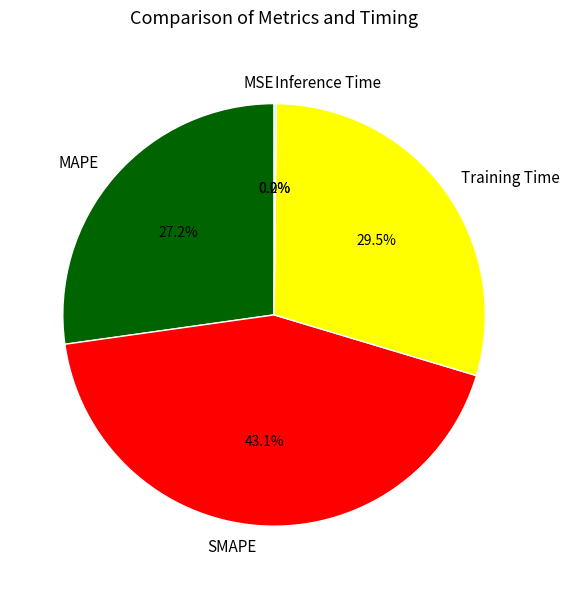

Does Training Time represent more than half of the total?

No